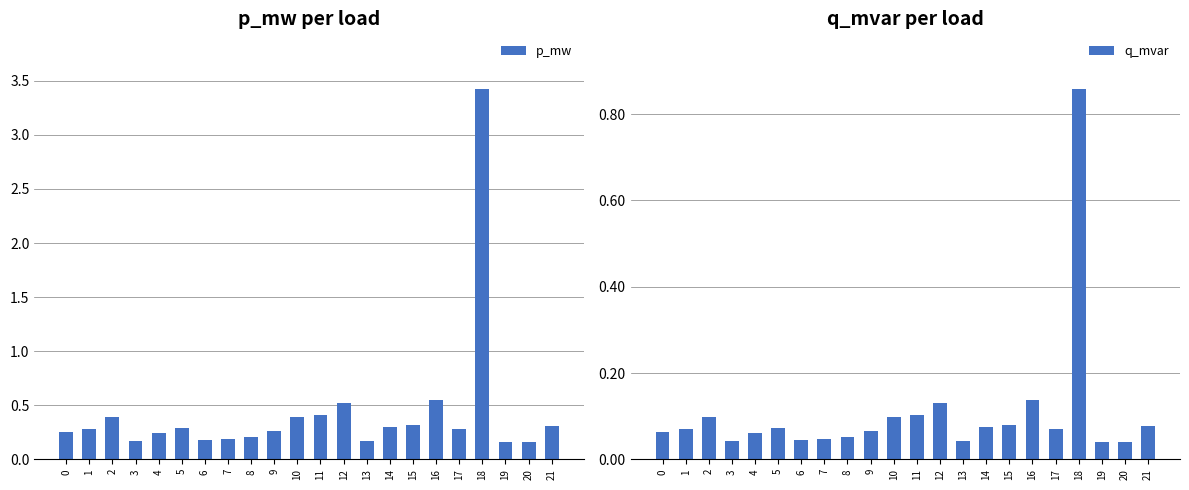

The q_mvar series shows 0.1 at 21. True or false?

True